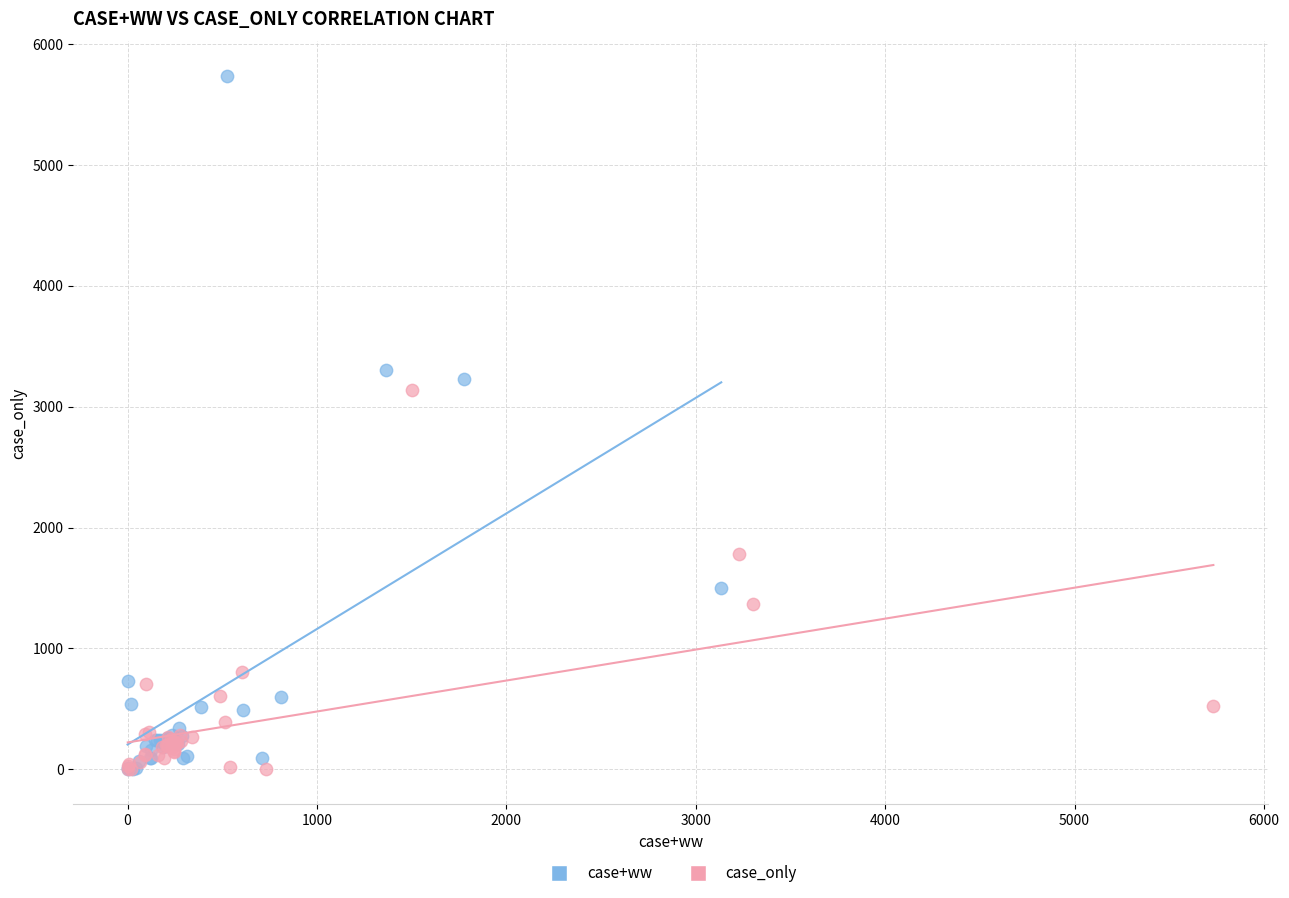

Which series contains the highest Y value?

case+ww